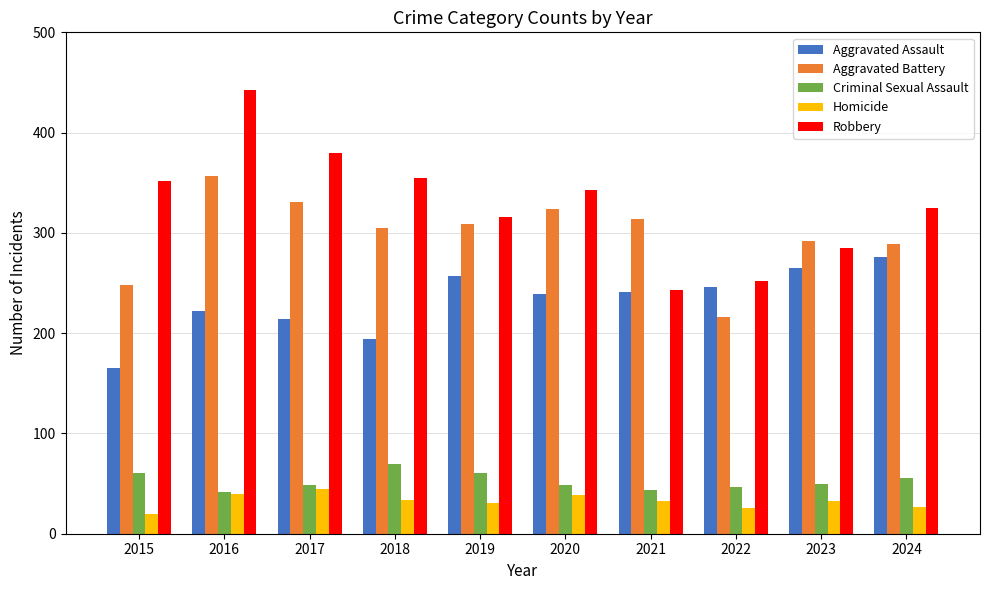

List the series in order of their peak value, highest first.

Robbery, Aggravated Battery, Aggravated Assault, Criminal Sexual Assault, Homicide